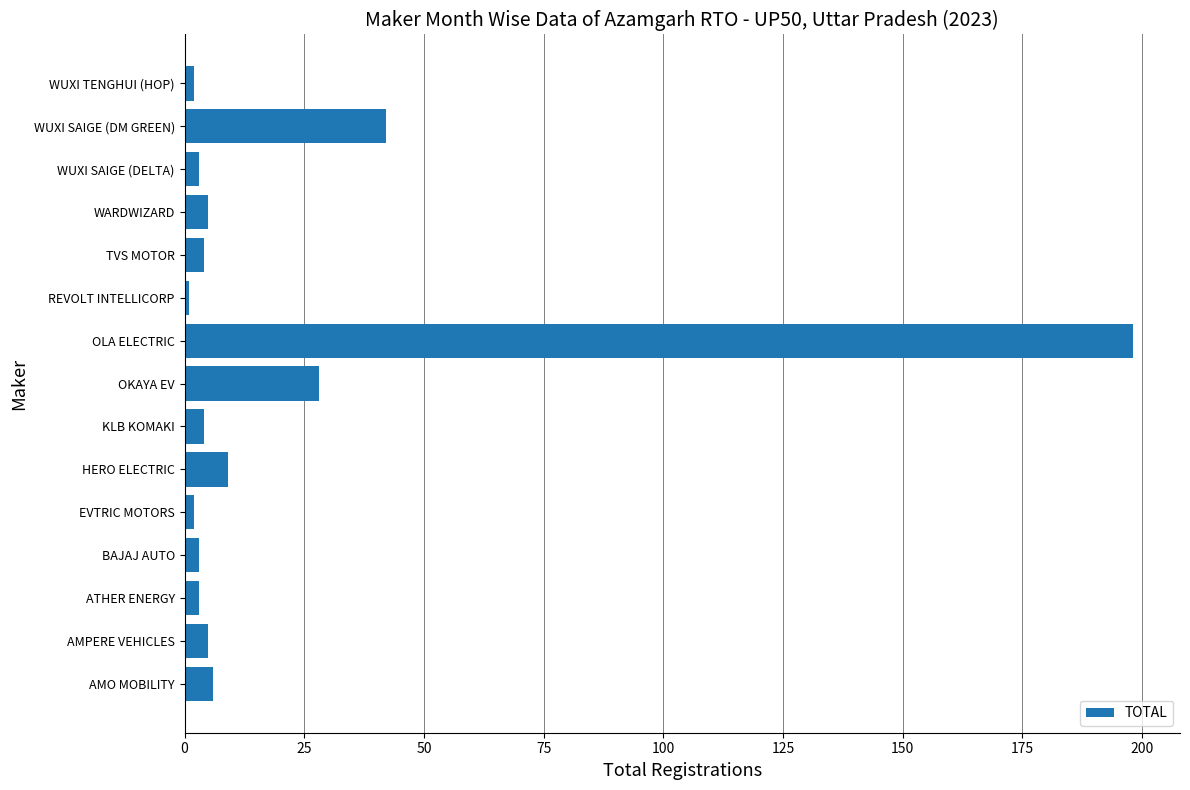

The chart shows a value of 299 at OLA ELECTRIC. True or false?

False